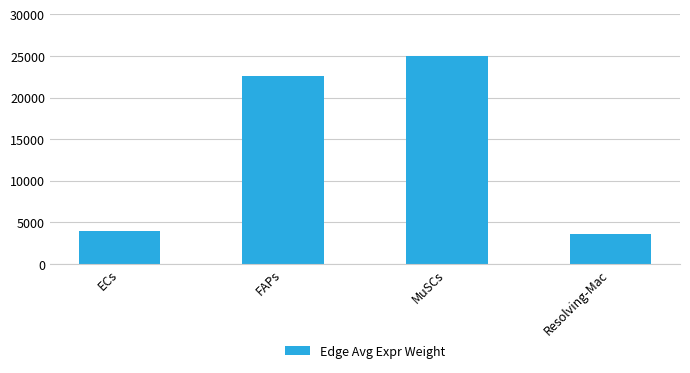

What is the minimum value shown in the chart?

3629.6